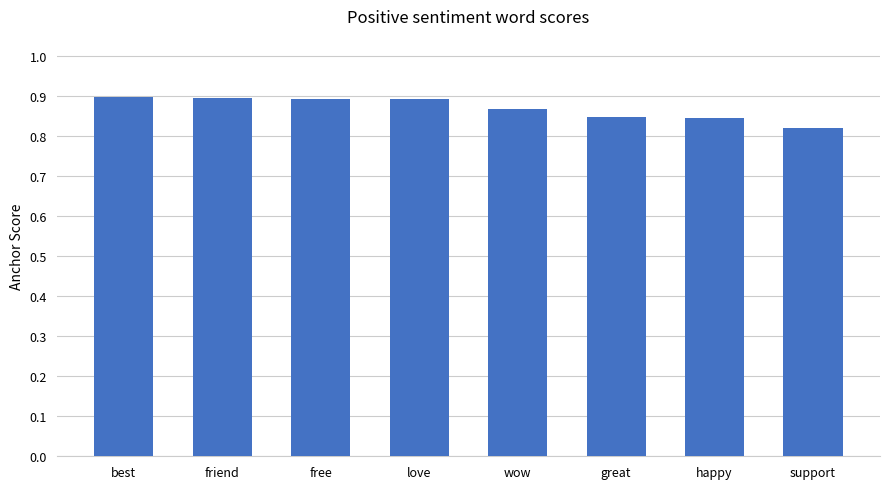

What is the sum of the values at happy and support?

1.7